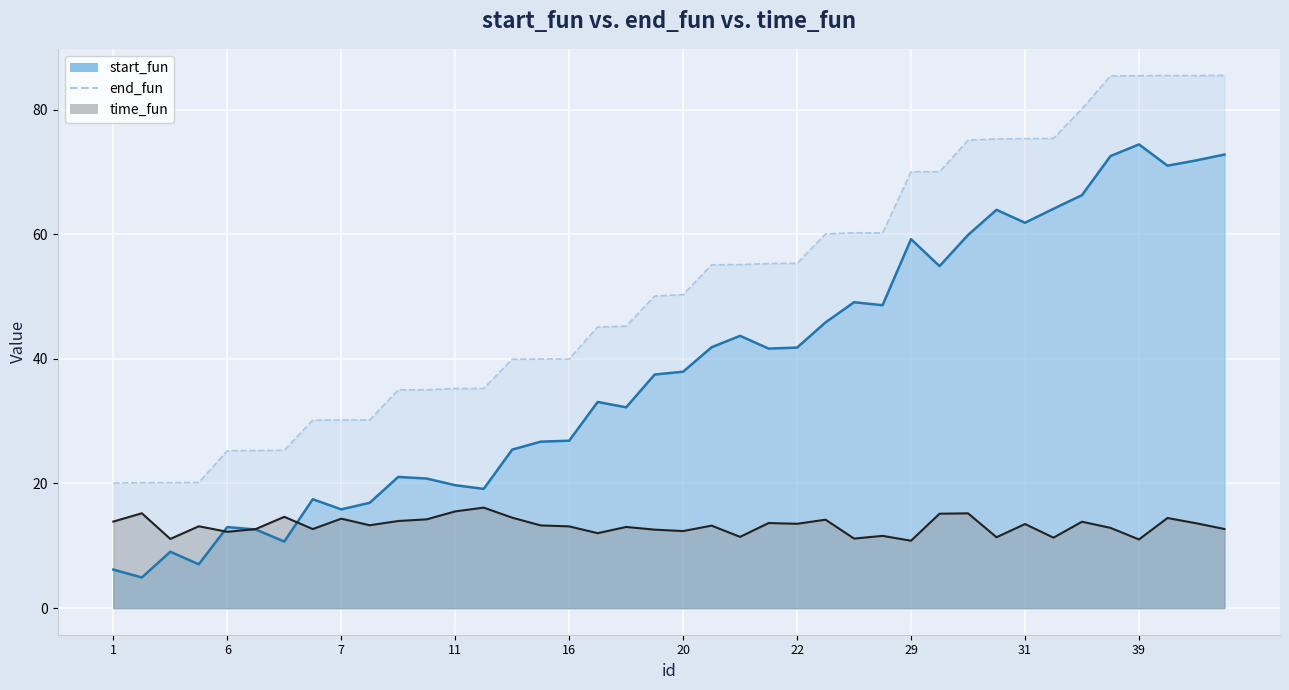

Reading left to right, what are all the values shown in this chart?

start_fun: 1=6.2	0=4.9	3=9.0	2=7.0	6=13.0	5=12.6	4=10.7	9=17.5	7=15.8	8=16.9	13=21.1	12=20.8	11=19.7	10=19.1	14=25.4	15=26.7	16=26.9	18=33.1	17=32.2	19=37.5	20=37.9	23=41.9	24=43.7	21=41.6	22=41.8	25=45.9	27=49.1	26=48.6	29=59.2	28=54.9	30=59.9	32=63.9	31=61.8	33=64.1	34=66.3	37=72.5	39=74.4	35=71.0	36=71.8	38=72.8
end_fun: 1=20.1	0=20.1	3=20.1	2=20.2	6=25.2	5=25.3	4=25.3	9=30.2	7=30.2	8=30.2	13=35.0	12=35.0	11=35.2	10=35.2	14=39.9	15=40.0	16=40.0	18=45.1	17=45.2	19=50.1	20=50.3	23=55.1	24=55.1	21=55.3	22=55.3	25=60.0	27=60.2	26=60.2	29=70.0	28=70.0	30=75.1	32=75.3	31=75.3	33=75.4	34=80.1	37=85.4	39=85.4	35=85.5	36=85.5	38=85.5
time_fun: 1=13.9	0=15.2	3=11.1	2=13.1	6=12.2	5=12.7	4=14.6	9=12.7	7=14.3	8=13.3	13=14.0	12=14.2	11=15.5	10=16.1	14=14.5	15=13.3	16=13.1	18=12.0	17=13.0	19=12.6	20=12.4	23=13.2	24=11.4	21=13.6	22=13.5	25=14.2	27=11.2	26=11.6	29=10.8	28=15.1	30=15.2	32=11.4	31=13.5	33=11.3	34=13.9	37=12.9	39=11.0	35=14.5	36=13.6	38=12.7